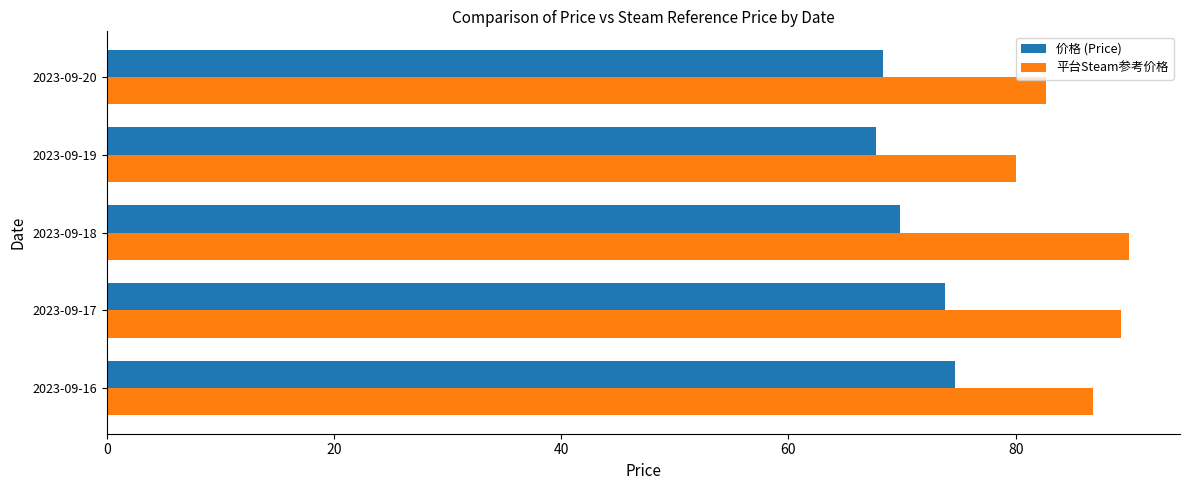

How many values in the 价格 (Price) series exceed 69?

3